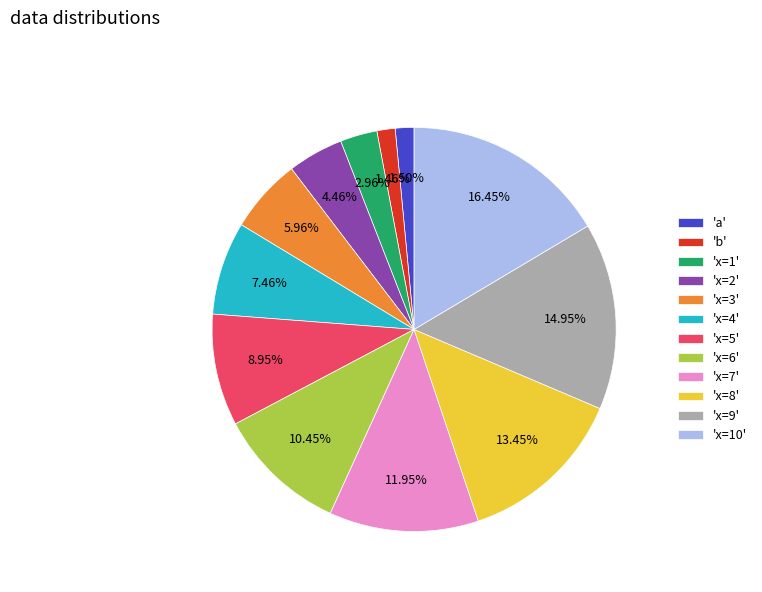

Does 'x=10' represent more than half of the total?

No